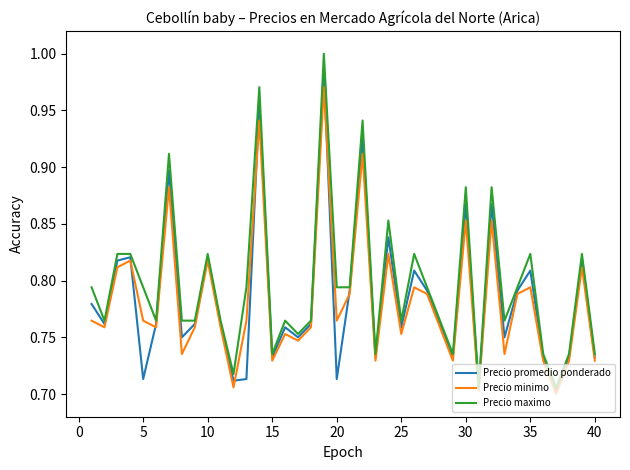

Rank the series by their maximum value, from highest to lowest.

Precio maximo, Precio promedio ponderado, Precio minimo